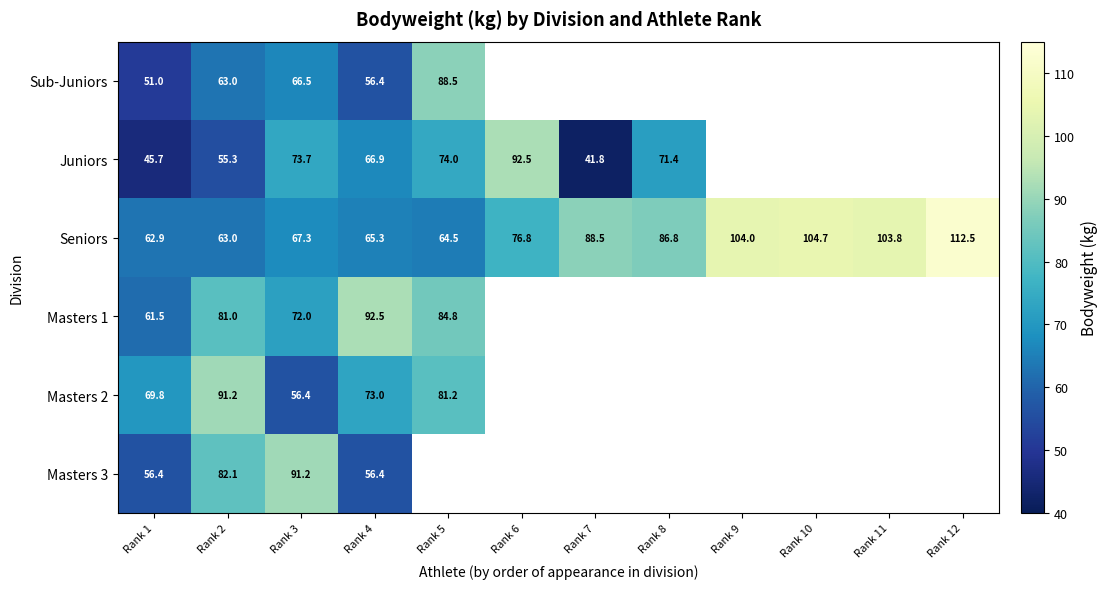

Where is Sub-Juniors nearest to the value 69?

Rank 3